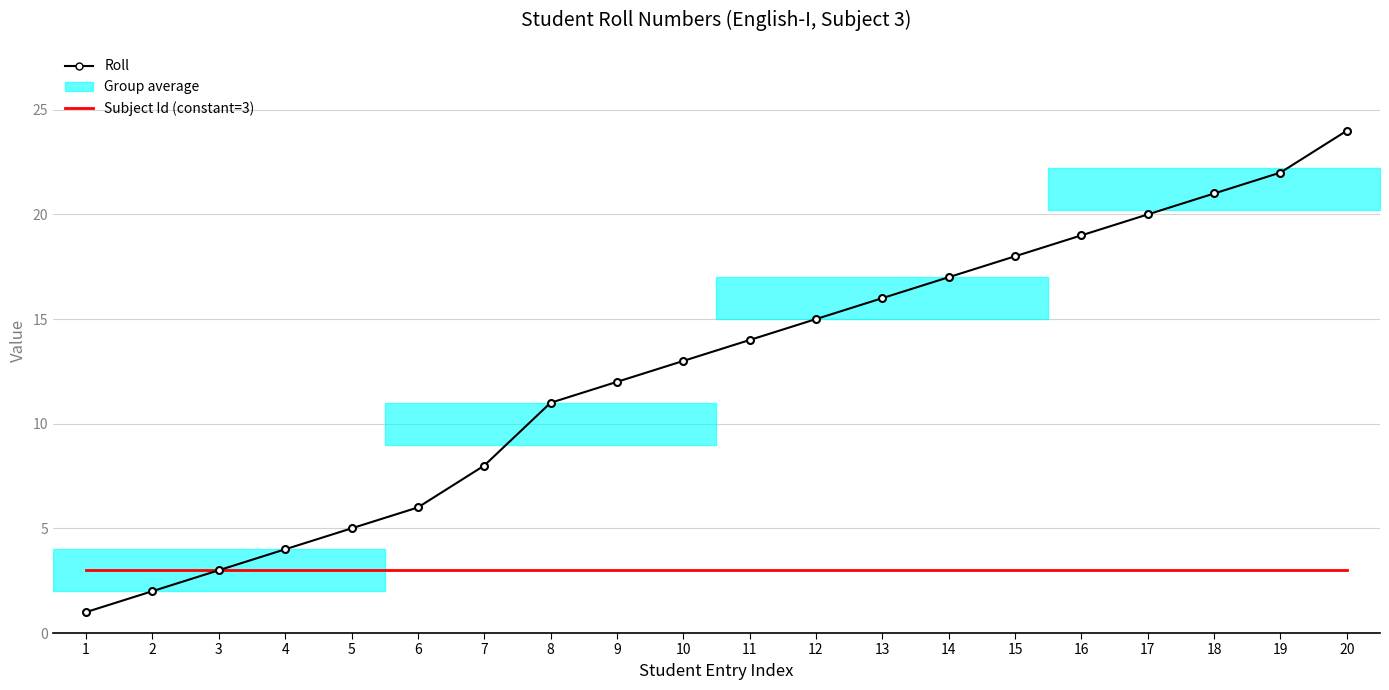

True or false: Subject Id has a value of 3 at 16.

True